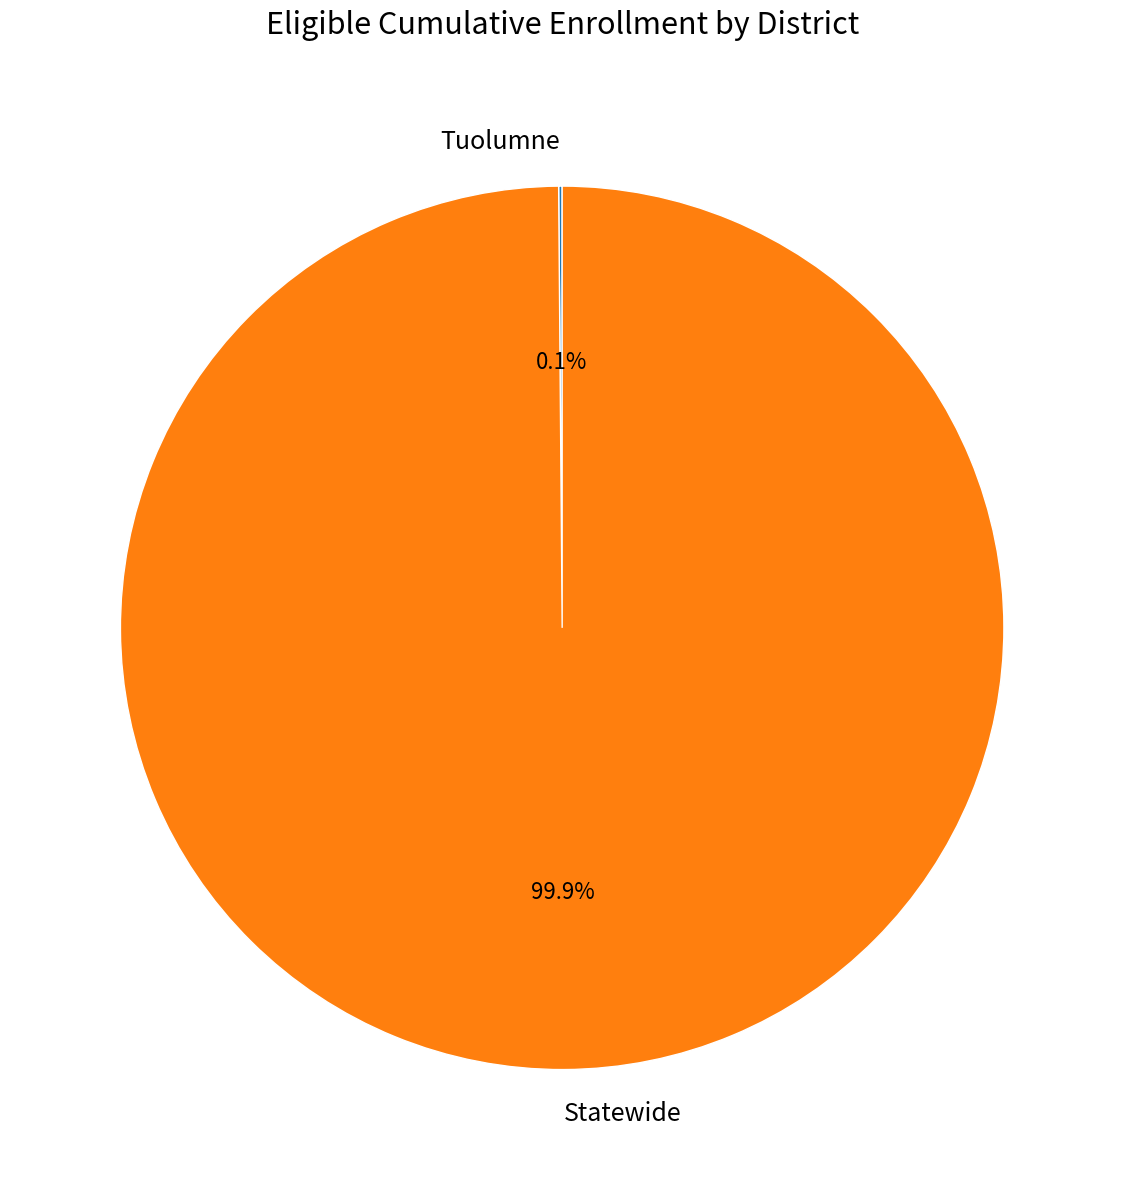

Which category has the biggest portion of the pie?

Statewide